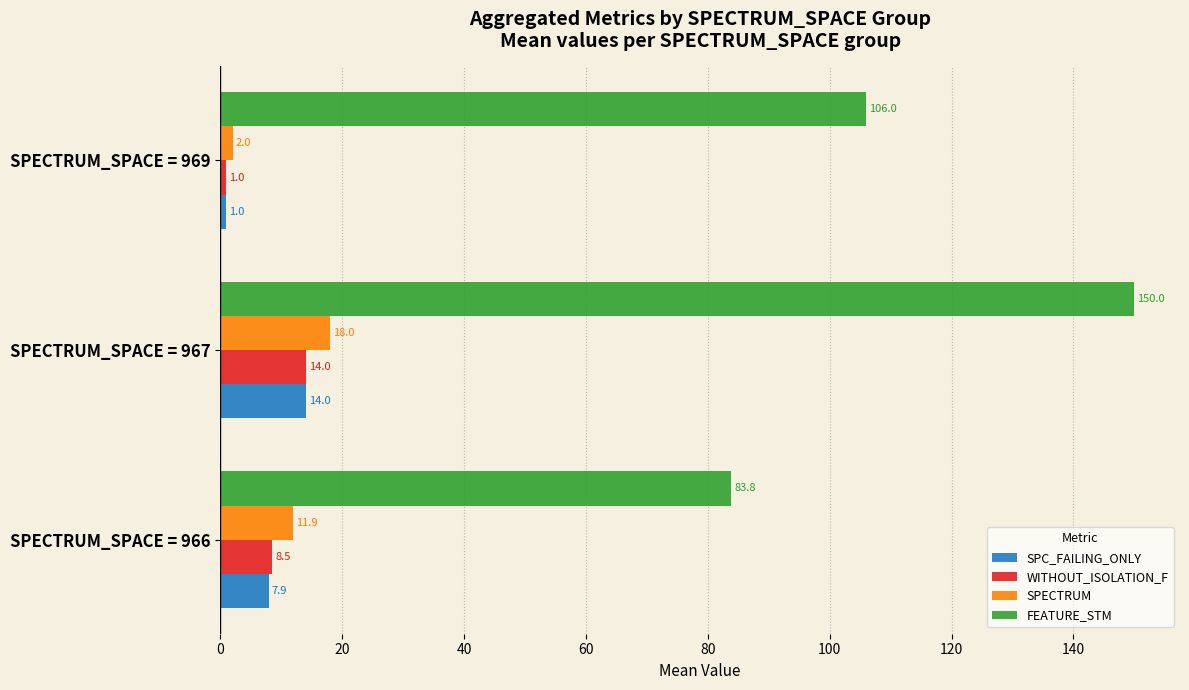

What is the smallest value displayed?

1.0